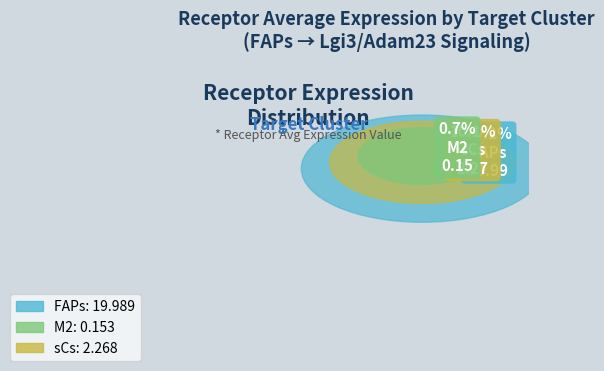

Rank the categories by value from highest to lowest.

FAPs, sCs, M2